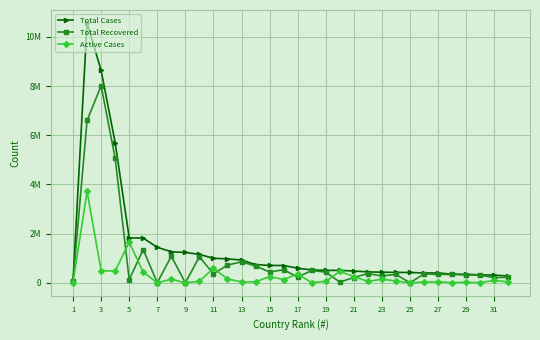

What are all the series names shown in the legend?

Total Cases, Total Recovered, Active Cases